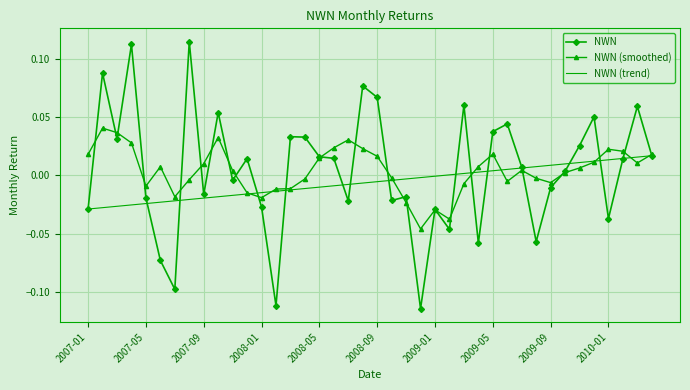

True or false: NWN has more than 2 points higher than both neighbors.

True